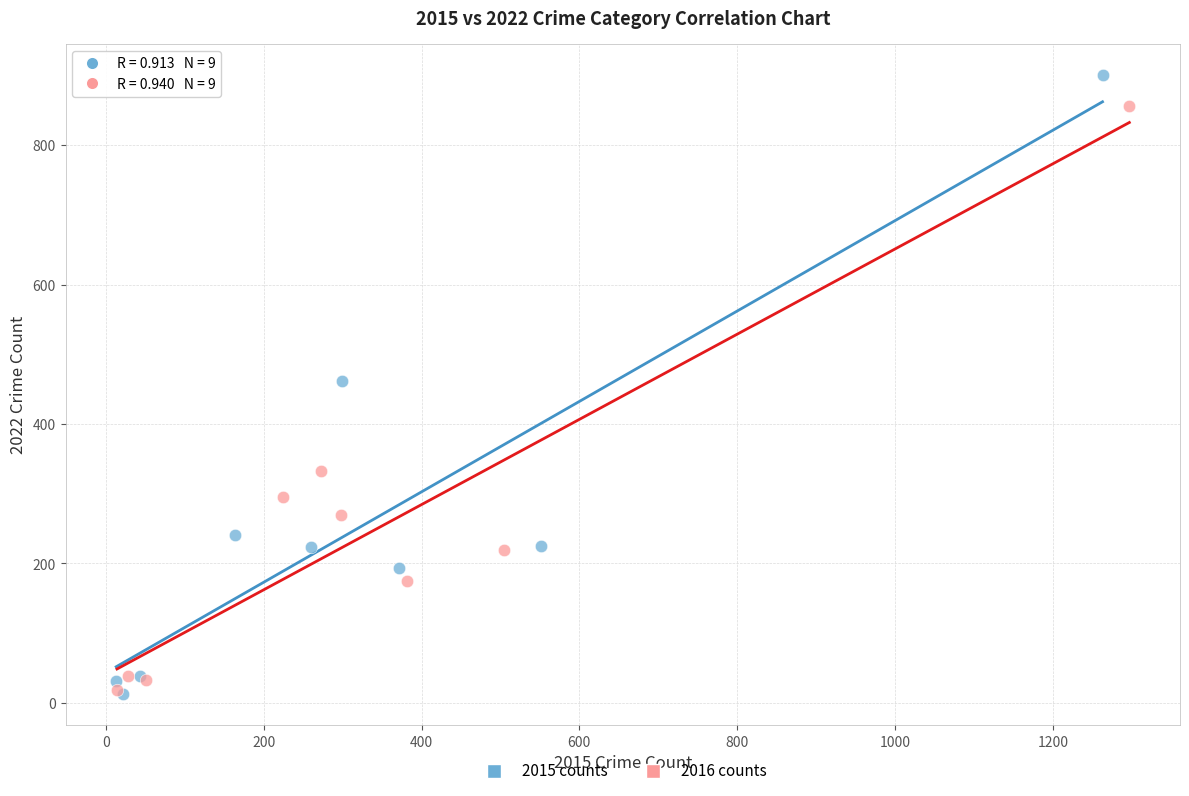

What are all the series names shown in the legend?

2015 counts, 2016 counts